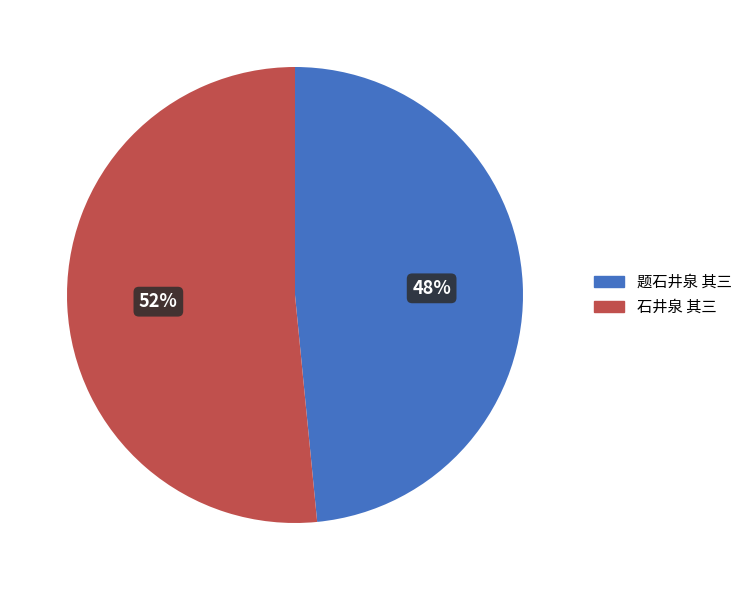

What is the ratio of the value at 题石井泉 其三 to the value at 石井泉 其三?

0.9